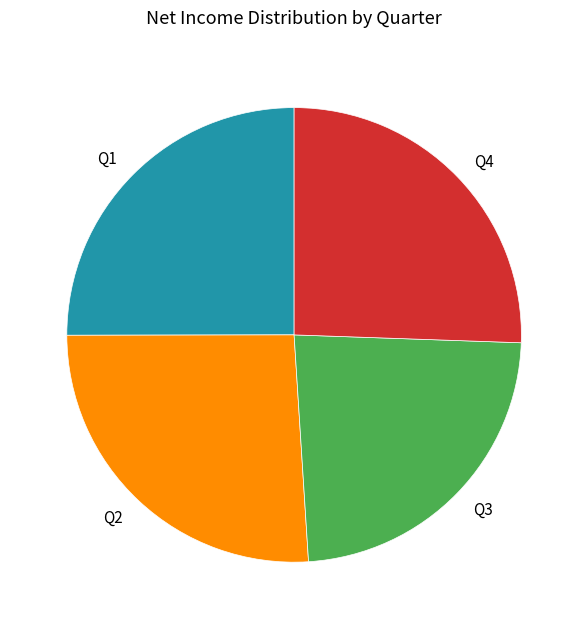

Between Q1 and Q4, which is larger?

Q4